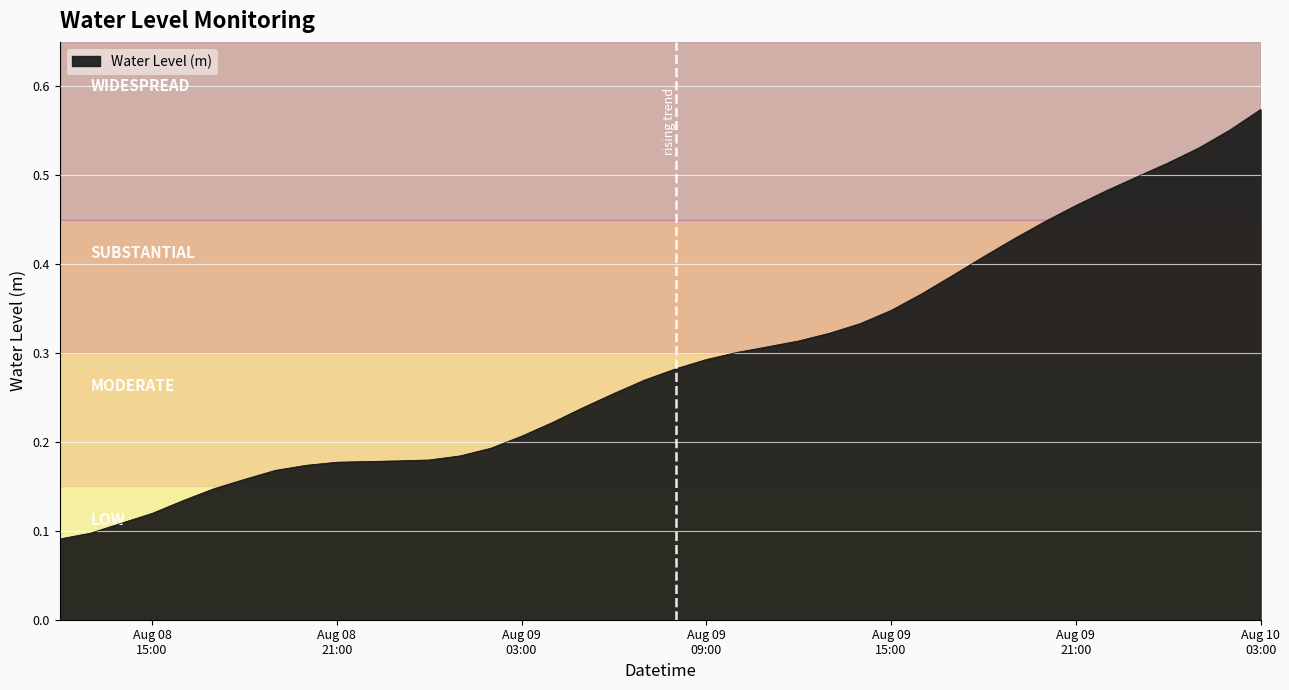

Does the chart display data point markers on the line(s)?

No